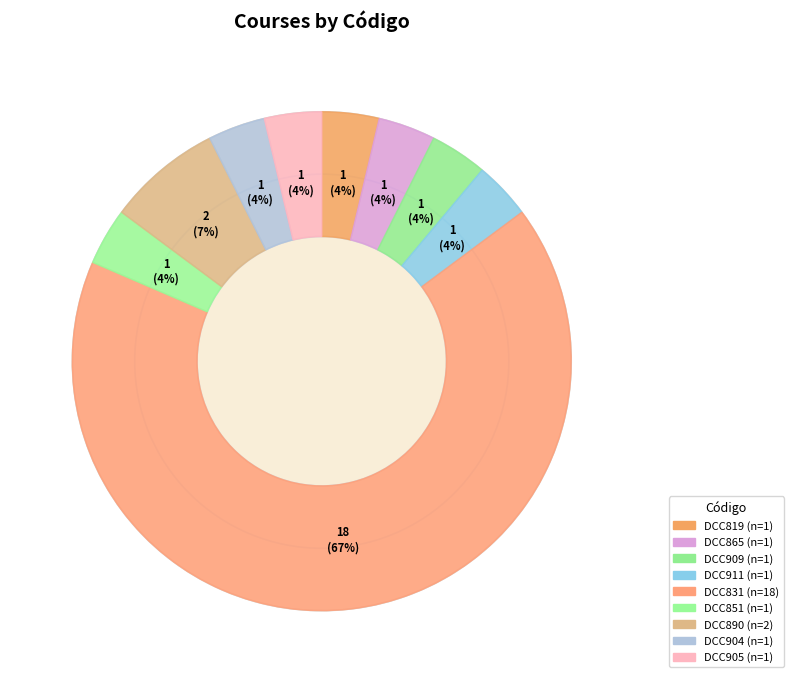

To the nearest percent, what percentage of the pie is DCC904?

4%